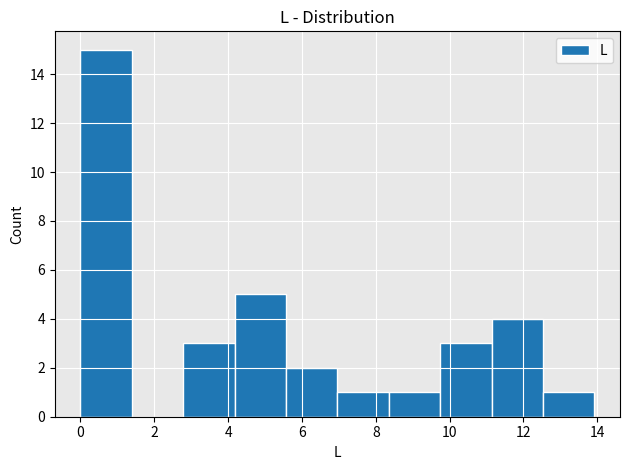

How tall is the bar that spans 12.6 to 14.0 on the x-axis? Neither the bar edges nor the heights are printed on the chart, so give them approximately, as read against the axes.

1